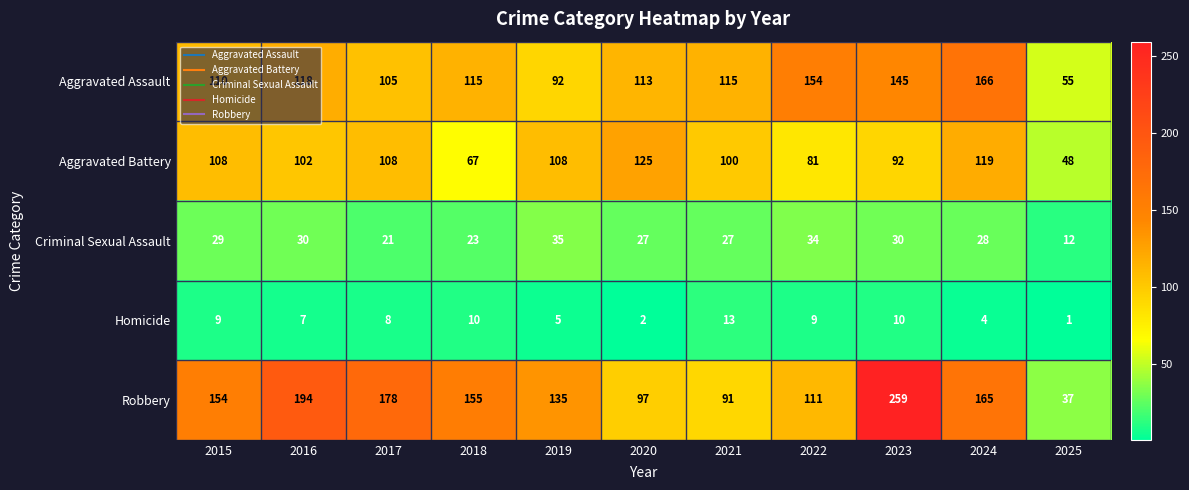

How many values in the Homicide series are below 8?

5